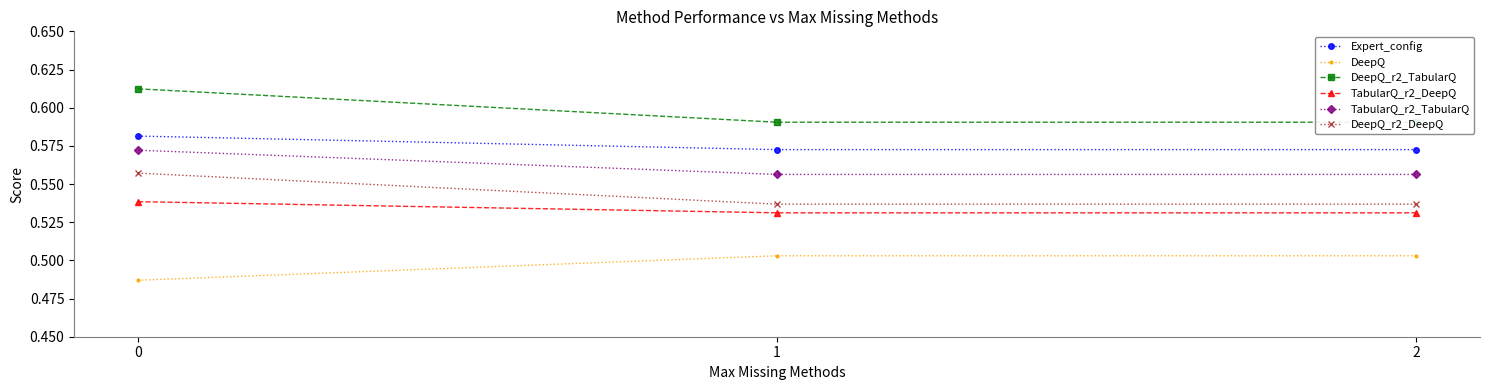

What is the total value across all series at 1?

3.3